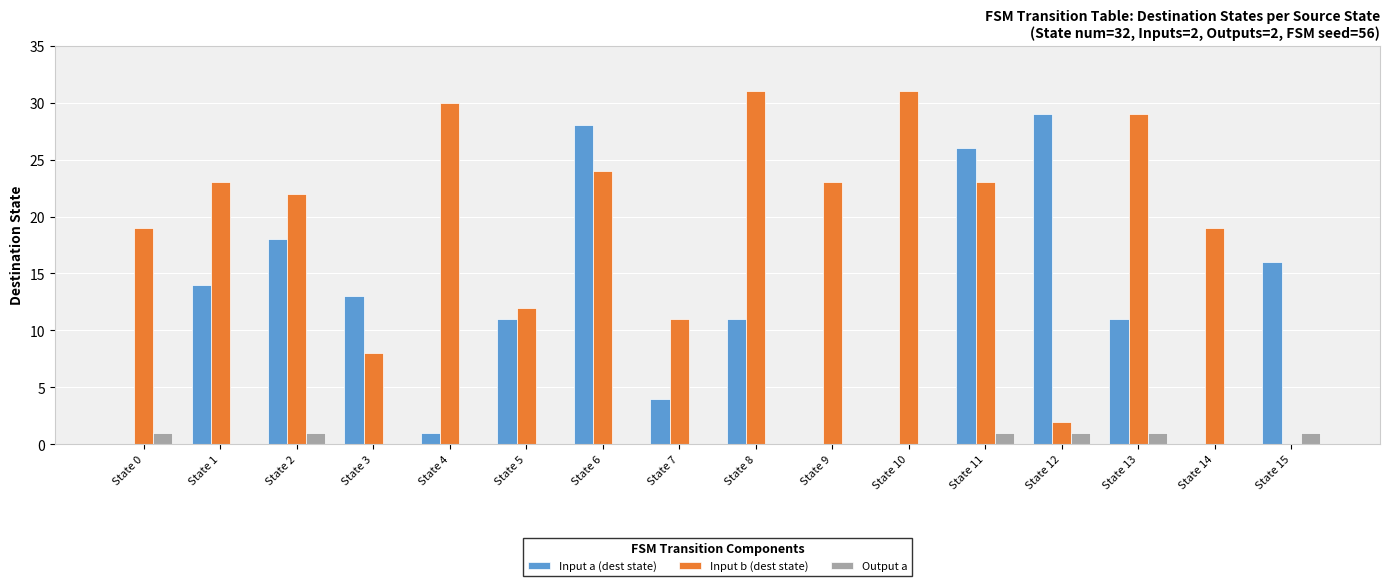

What are all the series names shown in the legend?

Input a (dest state), Input b (dest state), Output a